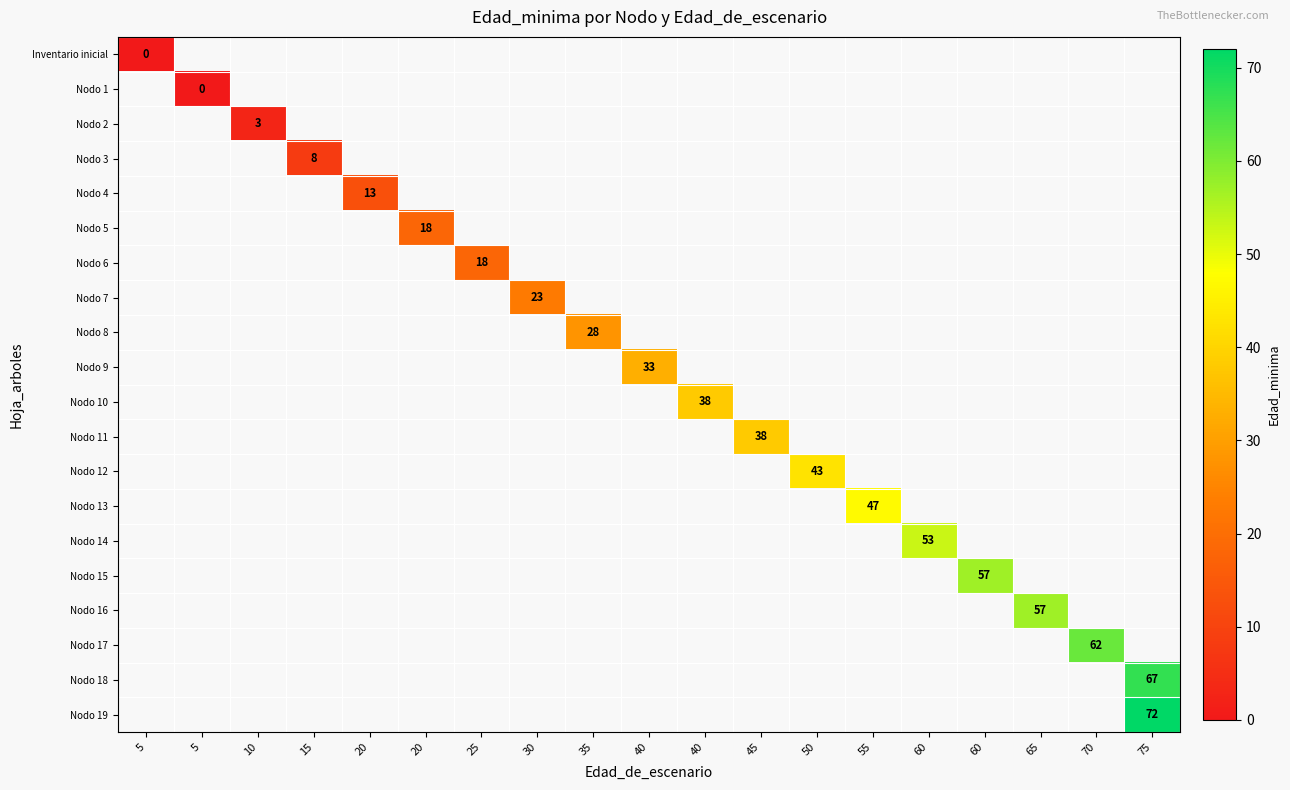

Is the value of Nodo 1 at 5 greater than the value of Nodo 4 at 60?

No